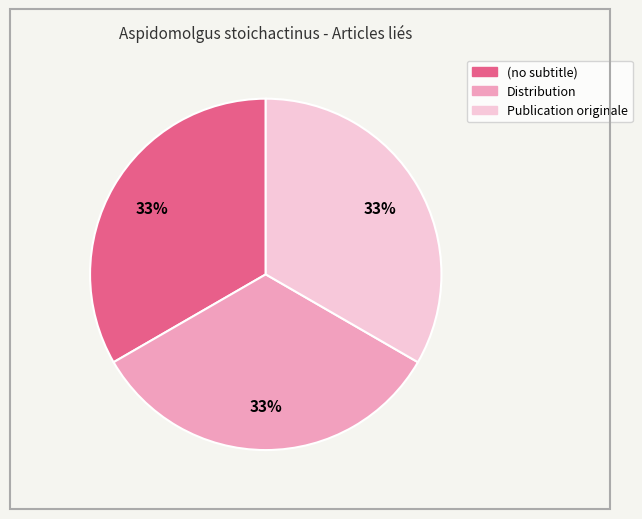

Is it true that Distribution is 33% of the pie?

True